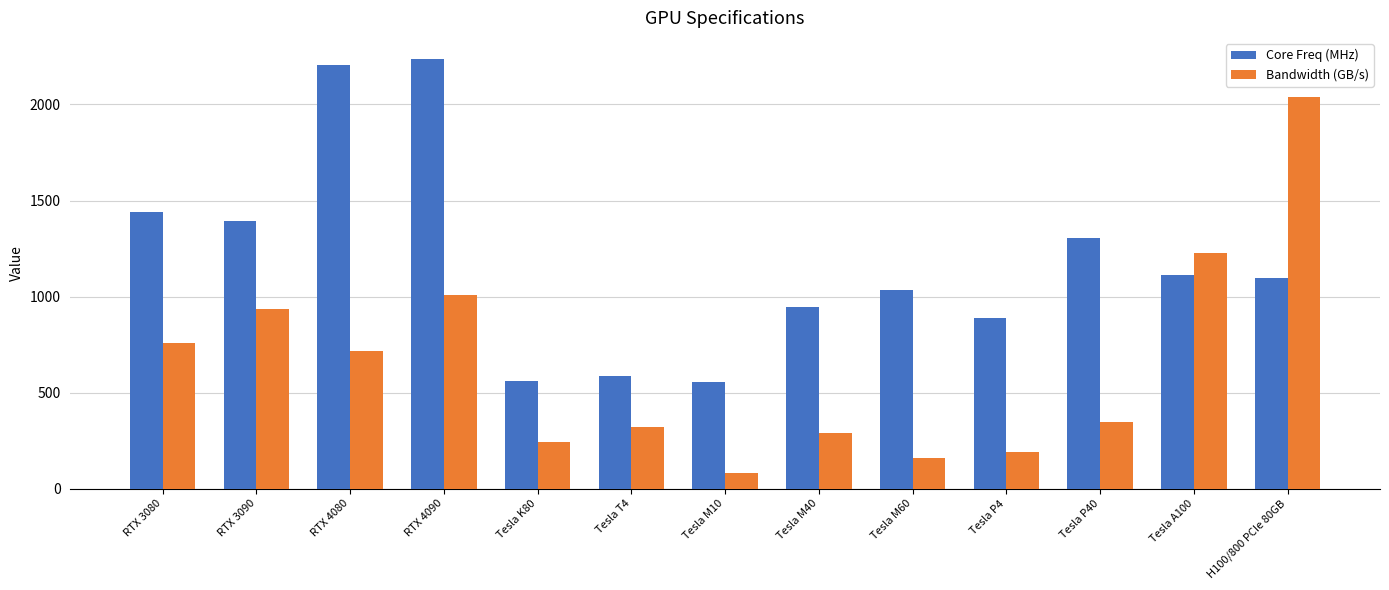

What is the greatest value displayed?

2235.0